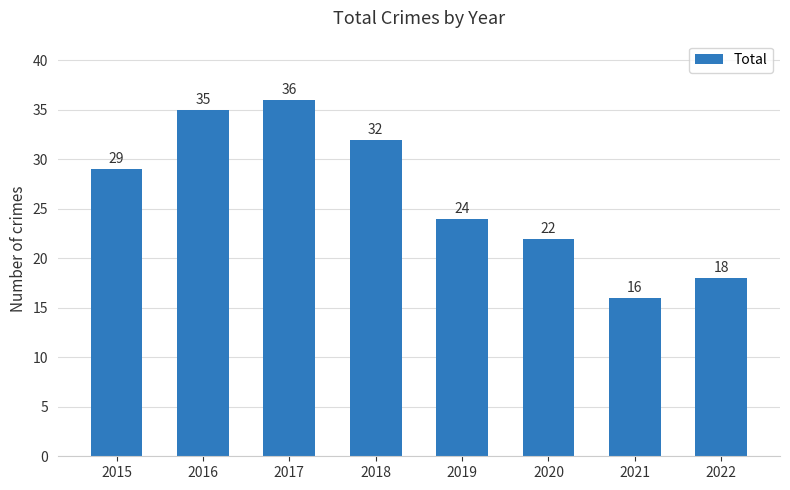

Does the chart contain any negative values?

No